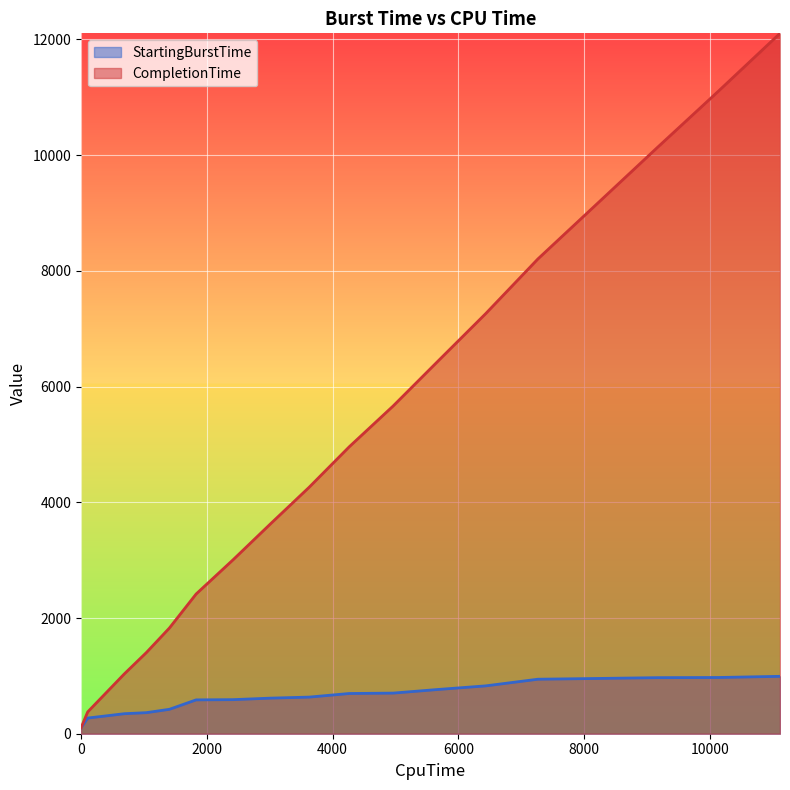

What is the value of the StartingBurstTime point at the 16th from the left?

955